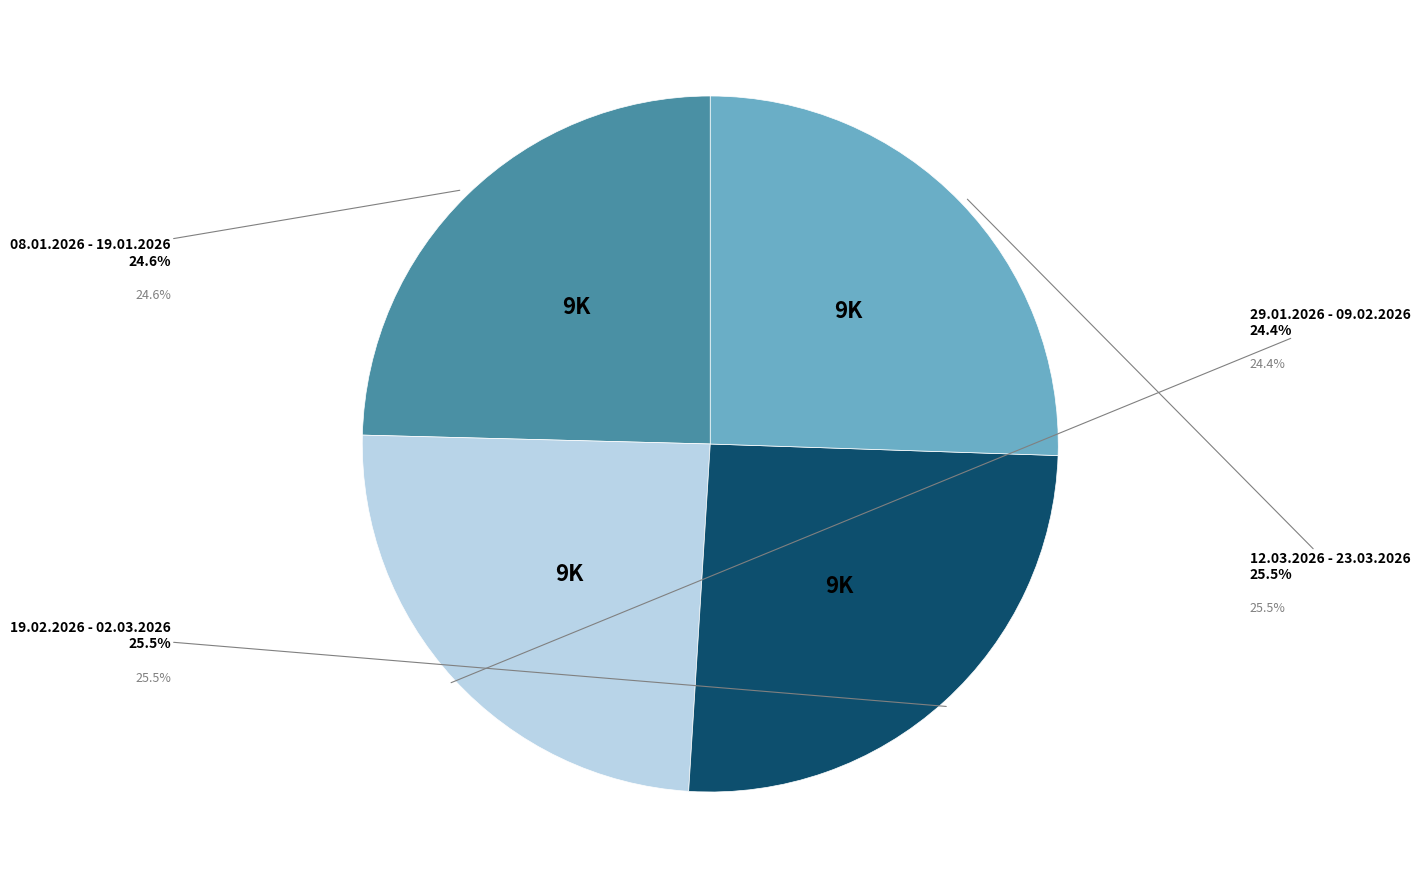

Is there any slice that represents more than half of the pie?

No